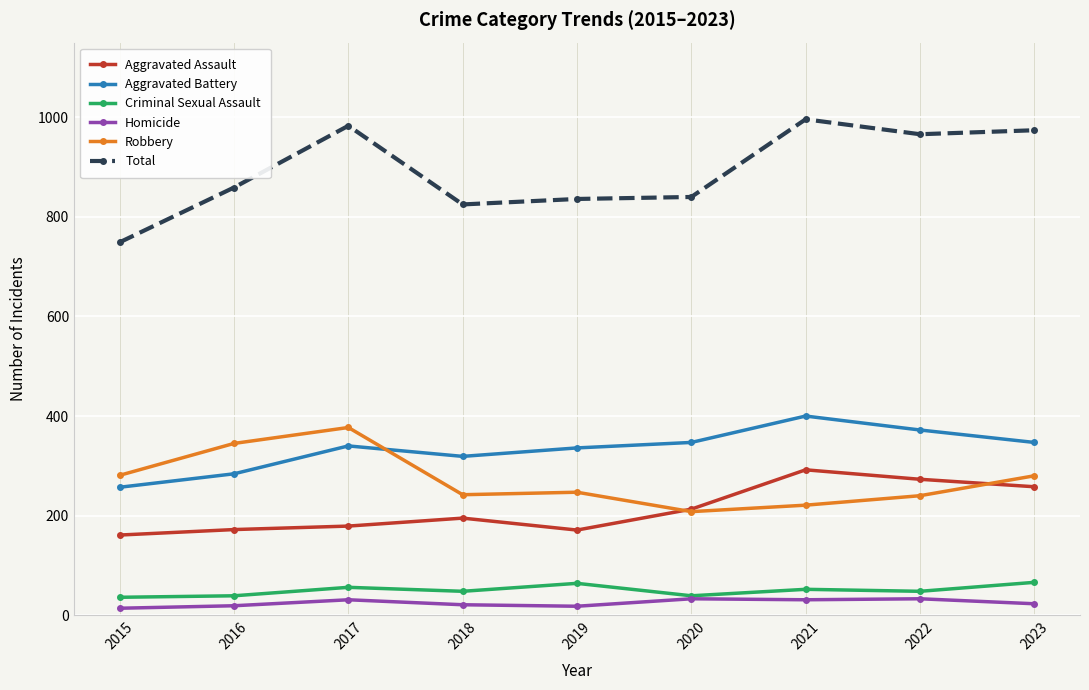

What are all the series names shown in the legend?

Aggravated Assault, Aggravated Battery, Criminal Sexual Assault, Homicide, Robbery, Total